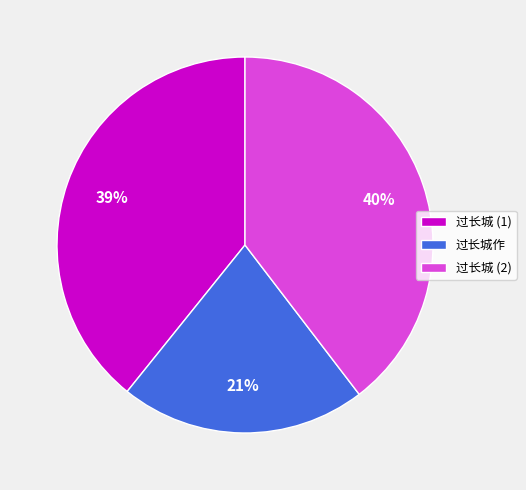

Which slice is the smallest?

过长城作